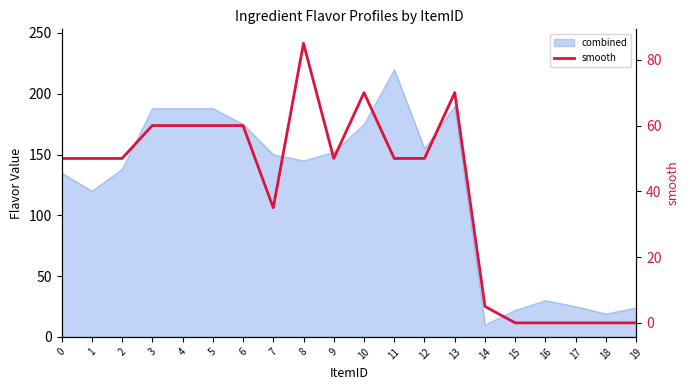

Reading left to right, extract all data points from this chart.

50	50	50	60	60	60	60	35	85	50	70	50	50	70	5	0	0	0	0	0